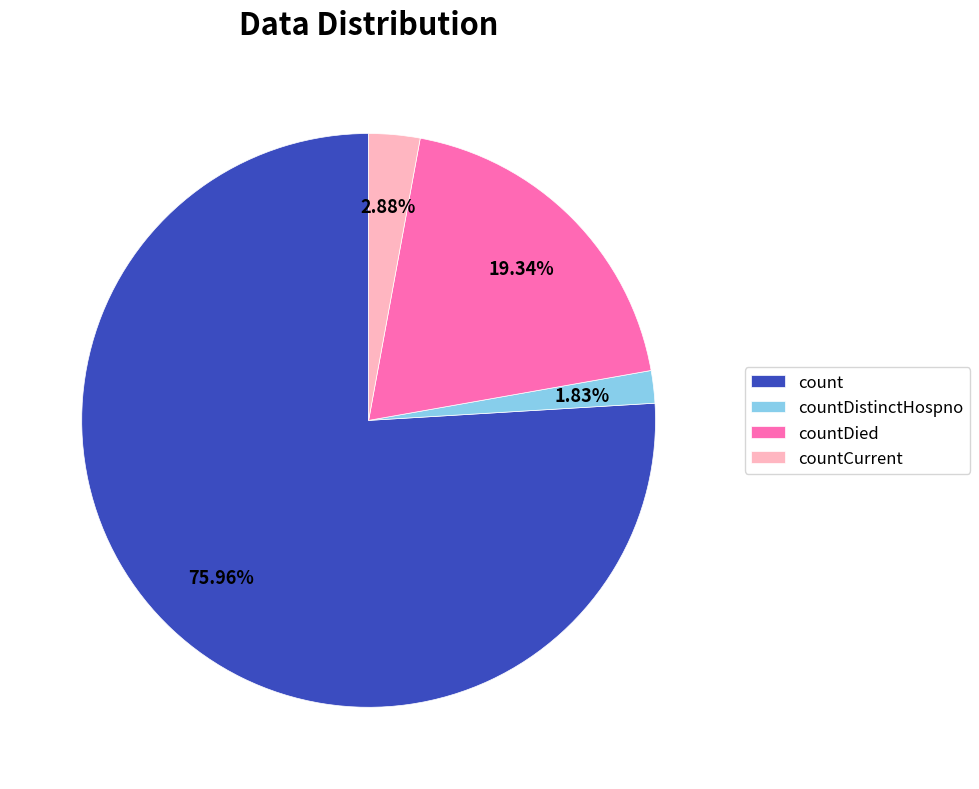

Rank the categories by value from lowest to highest.

countDistinctHospno, countCurrent, countDied, count